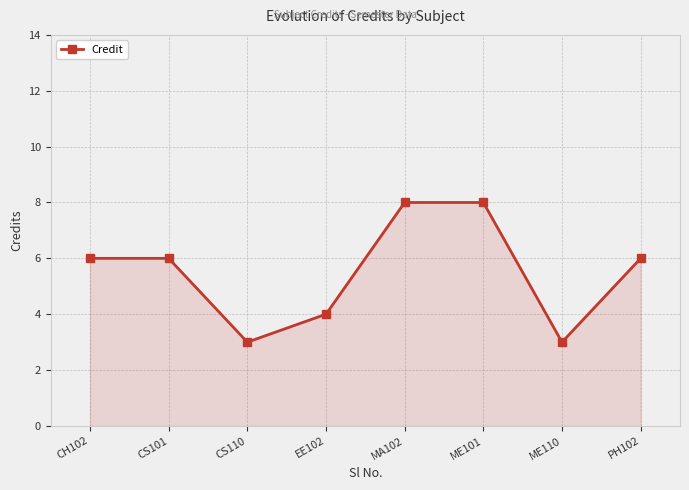

What is the label of the 5th point from the right?

EE102